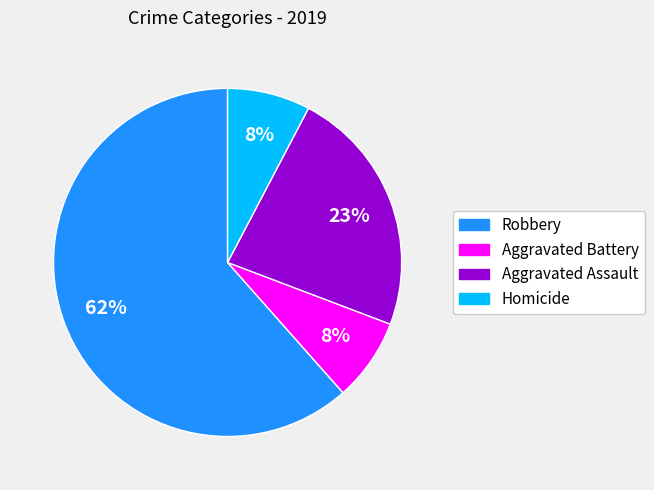

What is the largest slice in the pie chart?

Robbery